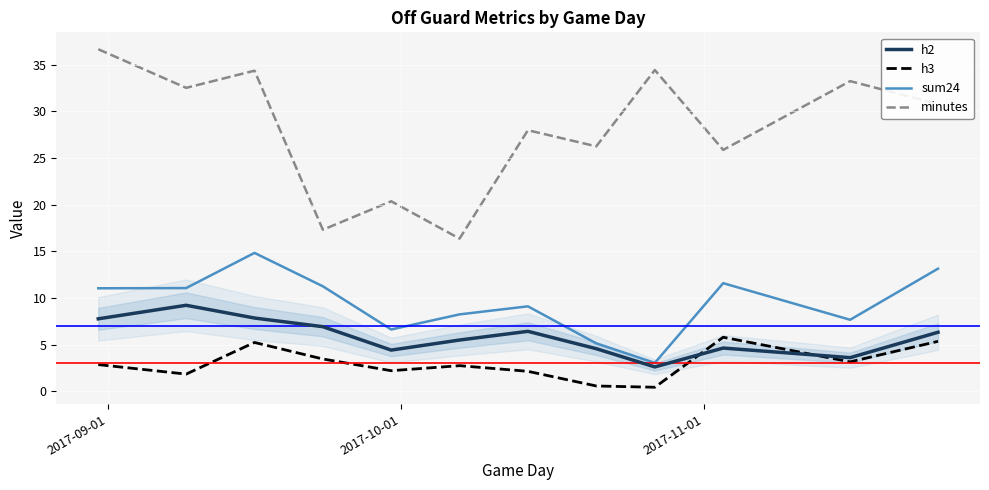

Rank the series by their maximum value, from lowest to highest.

h3, h2, sum24, minutes